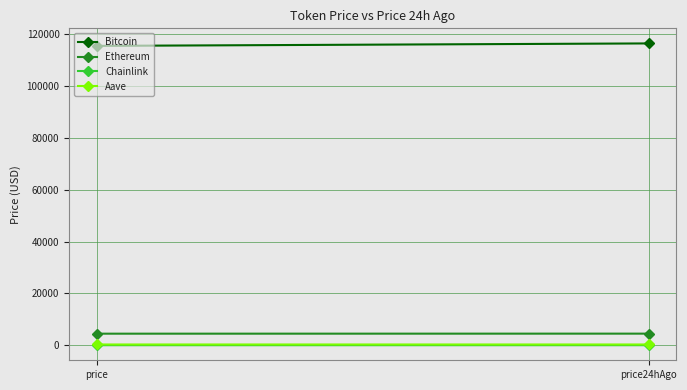

How many data points does each series have?

2